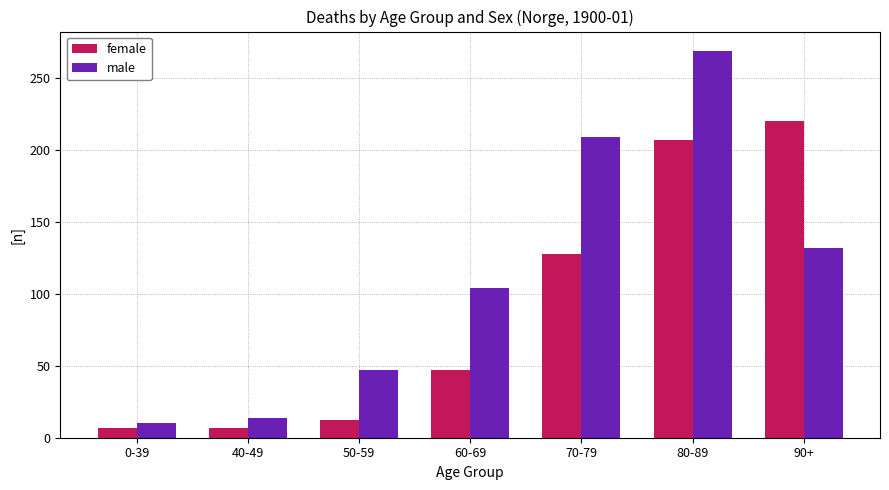

How many data points in female are less than 47?

3